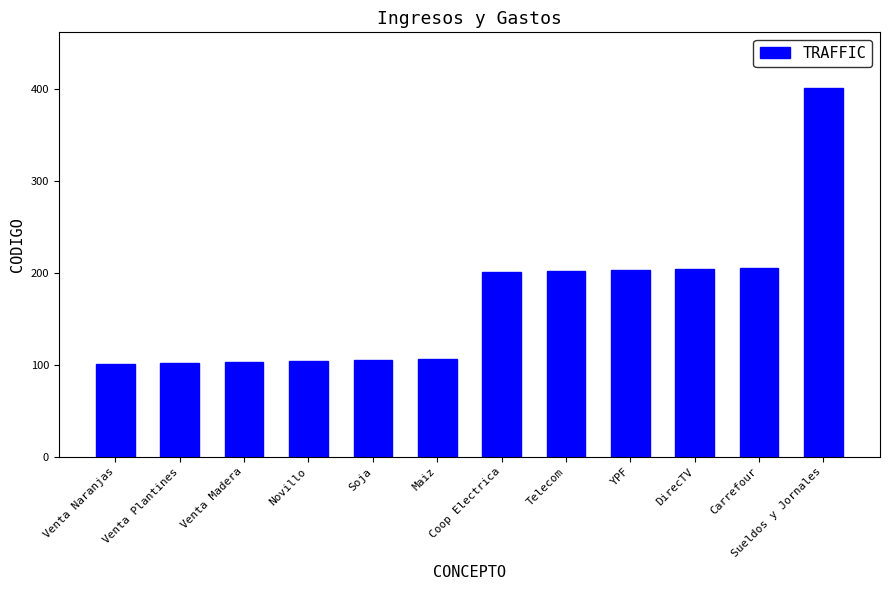

Which has a higher value, Coop Electrica or Maiz?

Coop Electrica